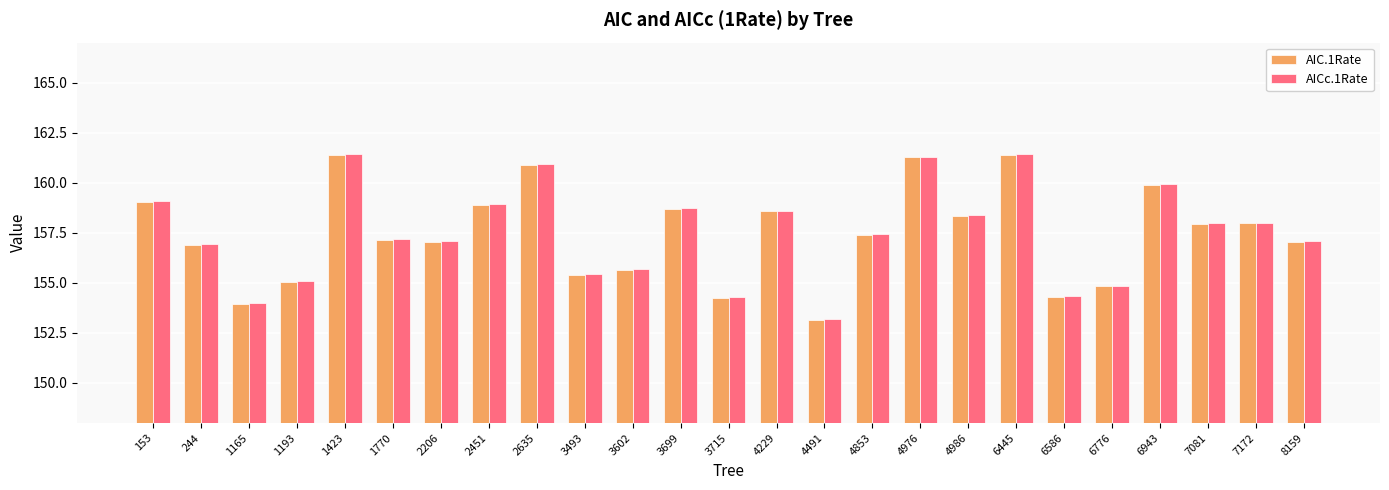

What is the difference between the maximum and minimum values in the AICc.1Rate series?

8.2